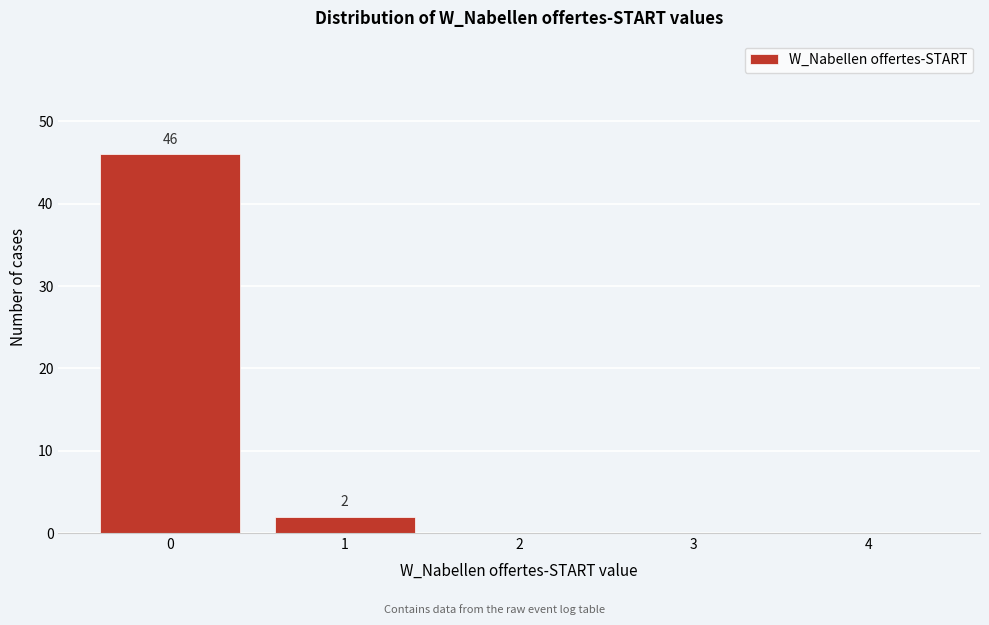

Reading right to left, list all the values displayed in this chart.

4=0	3=0	2=0	1=2	0=46